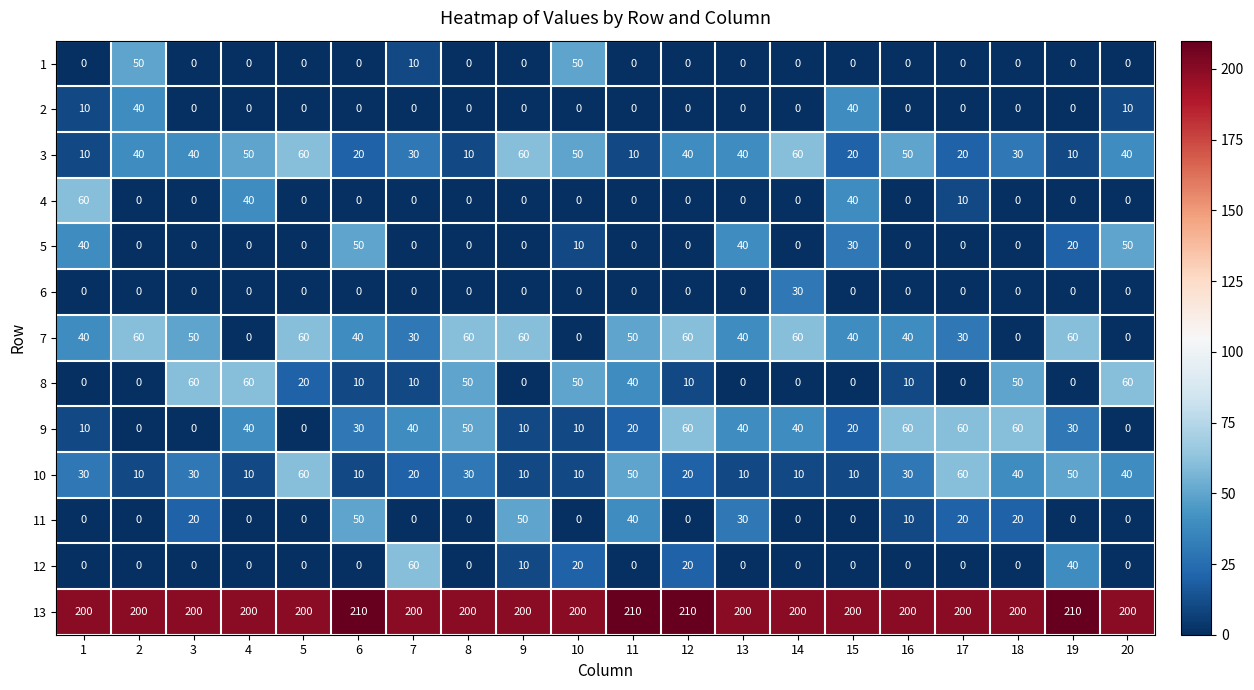

What is the difference between the 10 values at 20 and 11?

10